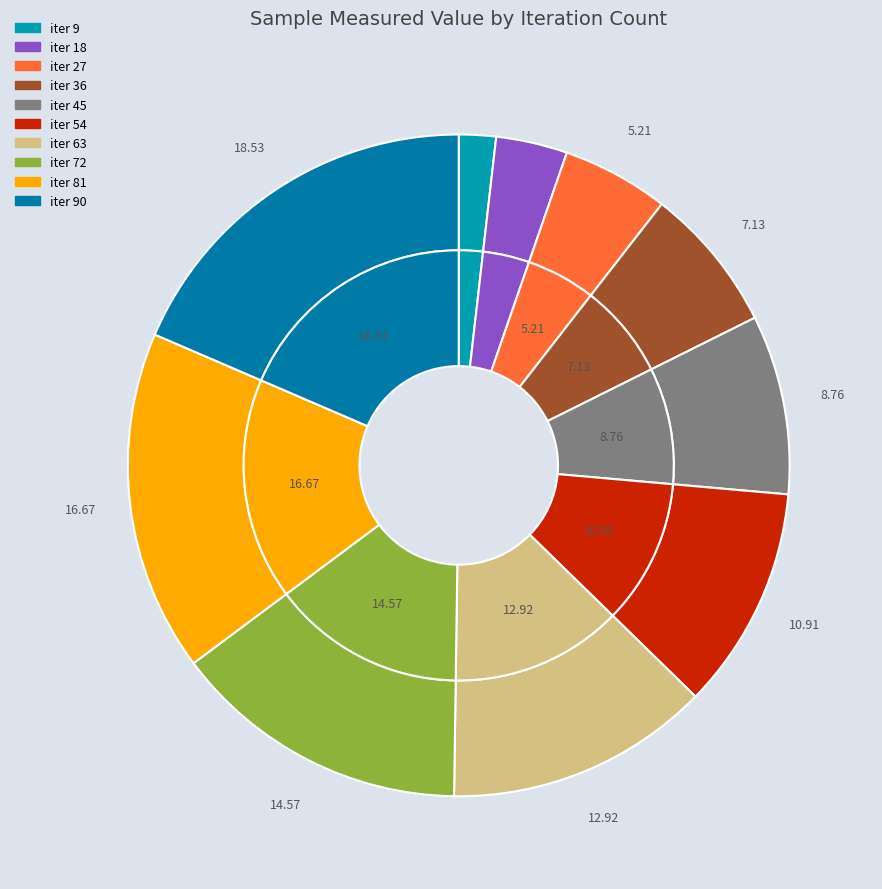

The 18 slice represents 1% of the pie. True or false?

False